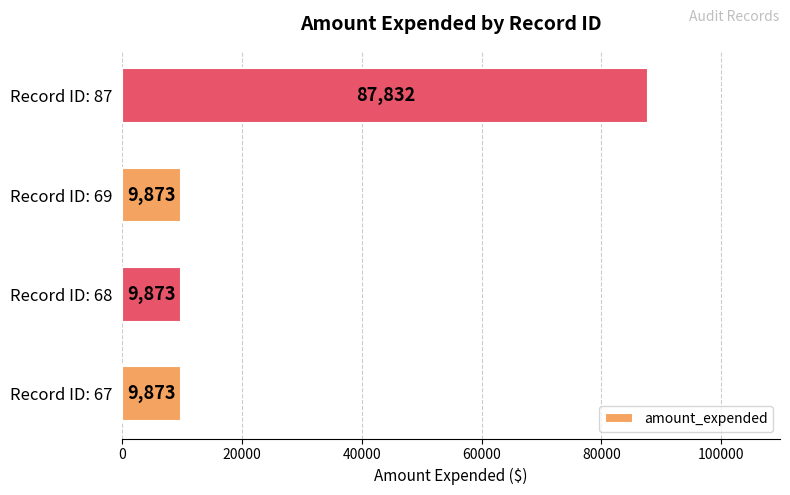

The chart shows a value of 9873 at Record ID: 69. True or false?

True